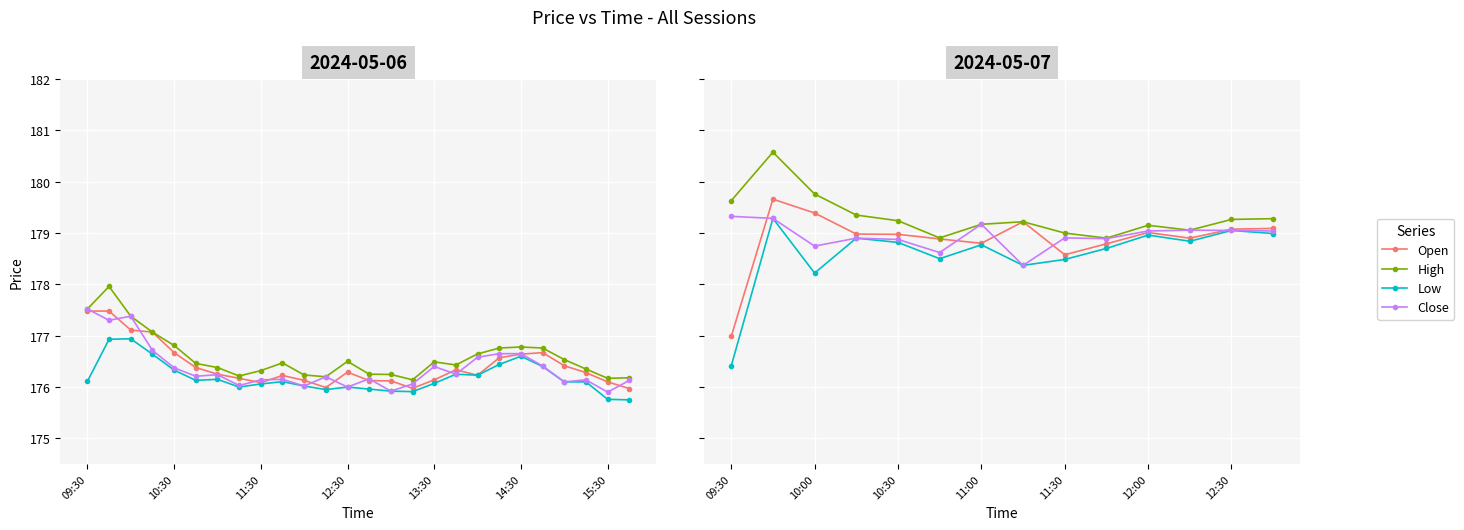

Between 10:00 and 09:30, which is larger?

10:00